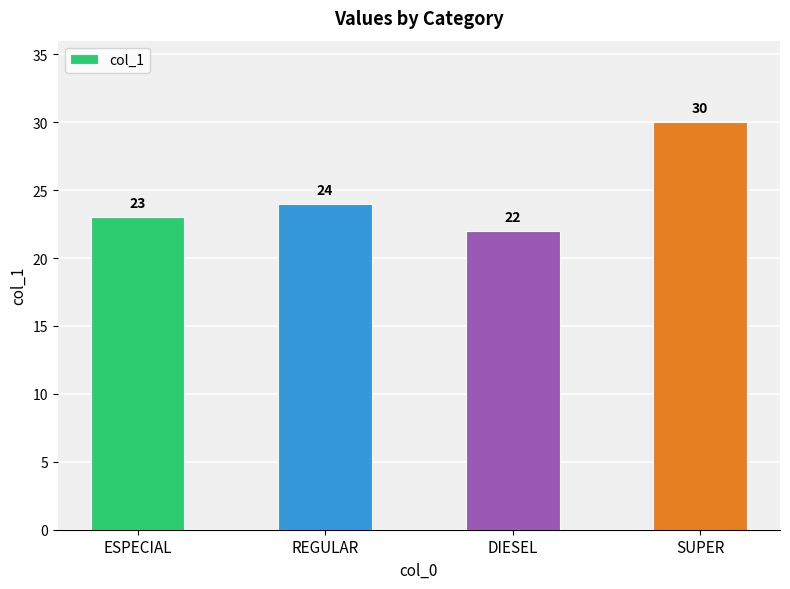

What is the difference between the maximum and minimum values?

8